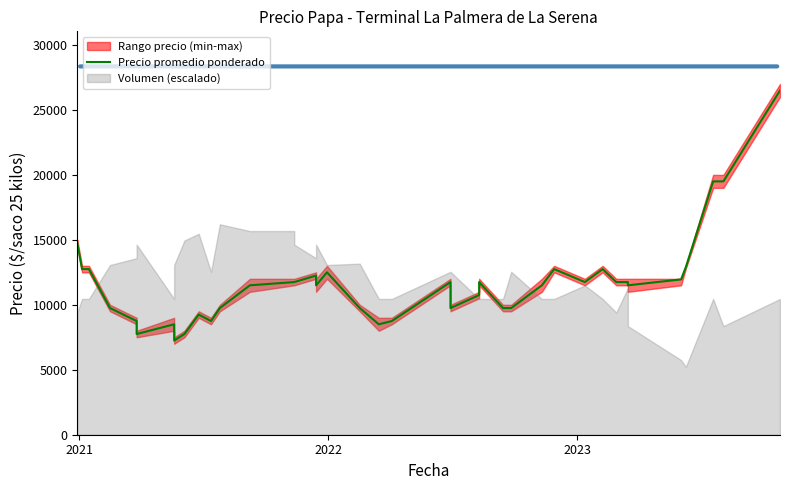

The chart shows a value of 2881 at 9. True or false?

False